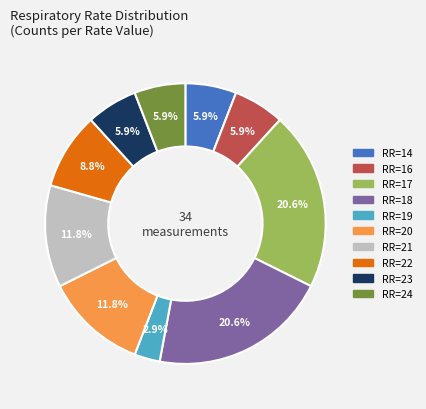

Is there a majority slice in this chart?

No